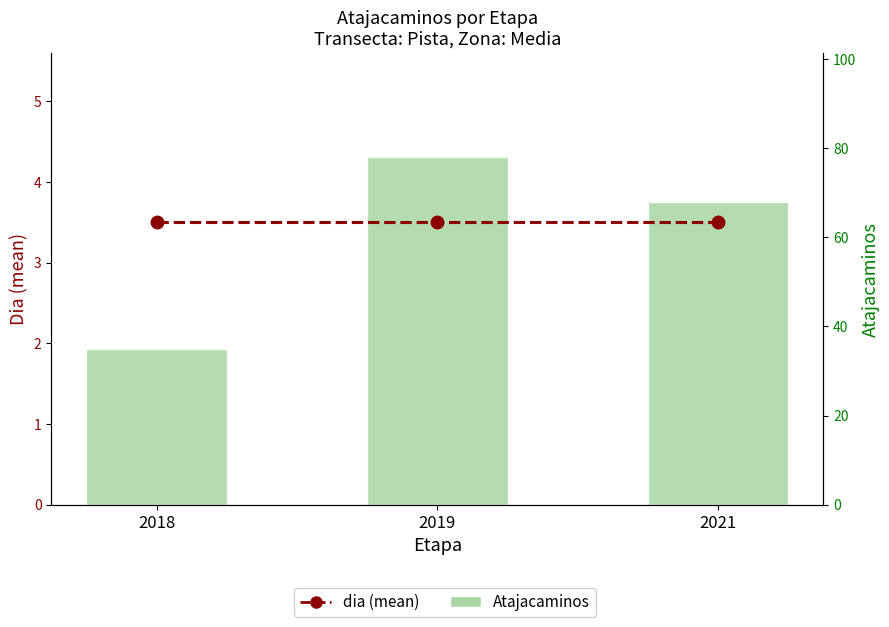

What is the sum of the Atajacaminos values at 2021 and 2019?

146.0